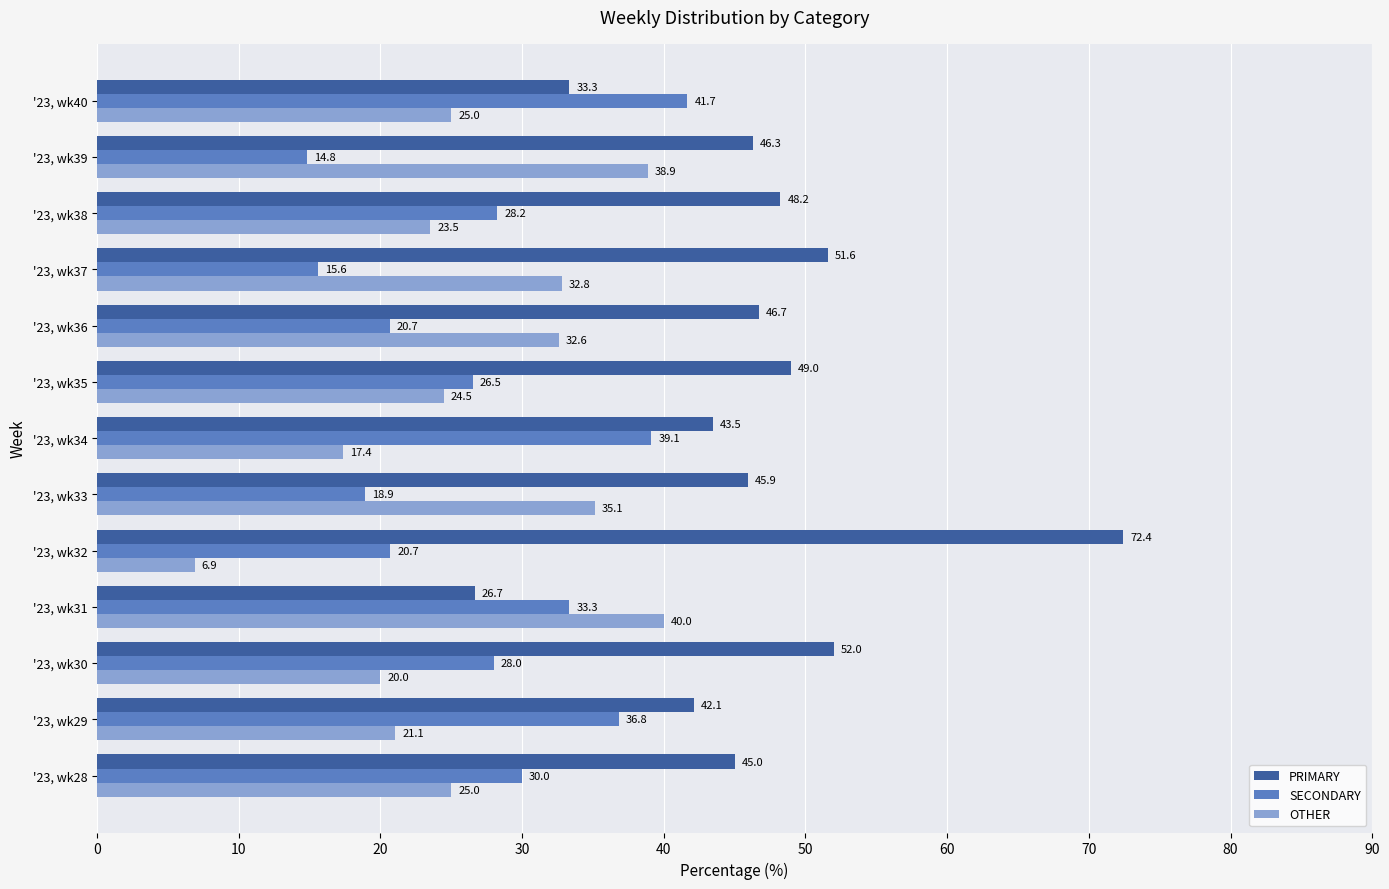

What is the approximate value of SECONDARY at '23, wk34?

39.1